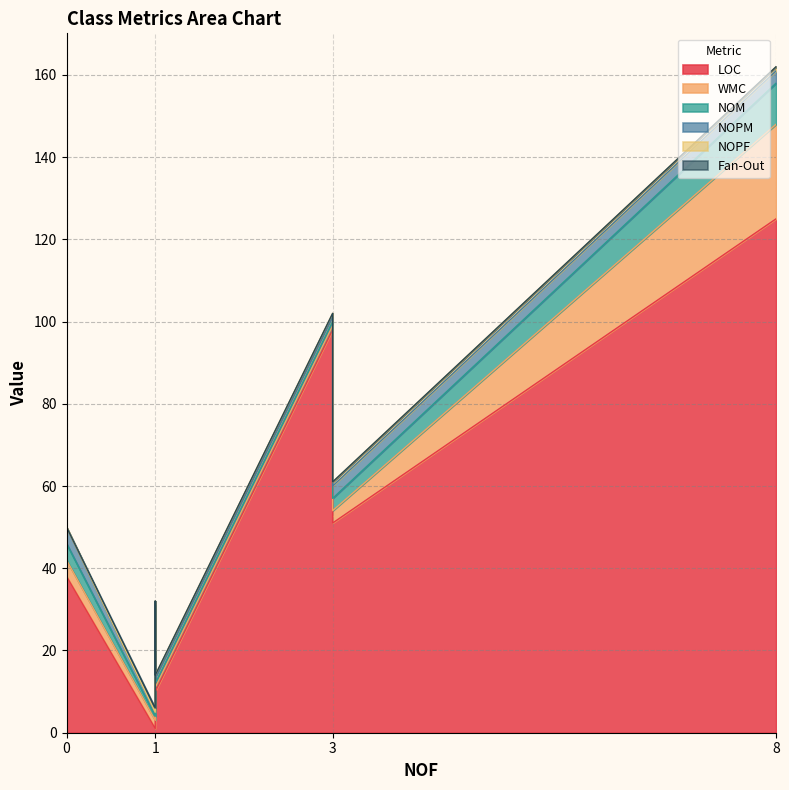

Count the number of categories in the chart.

7